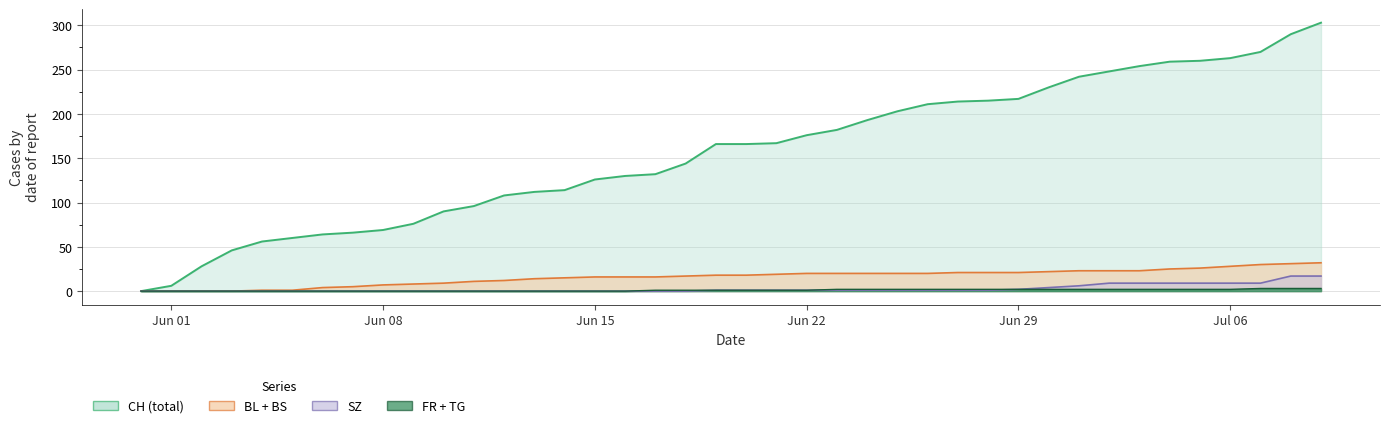

What is the greatest value displayed?

303